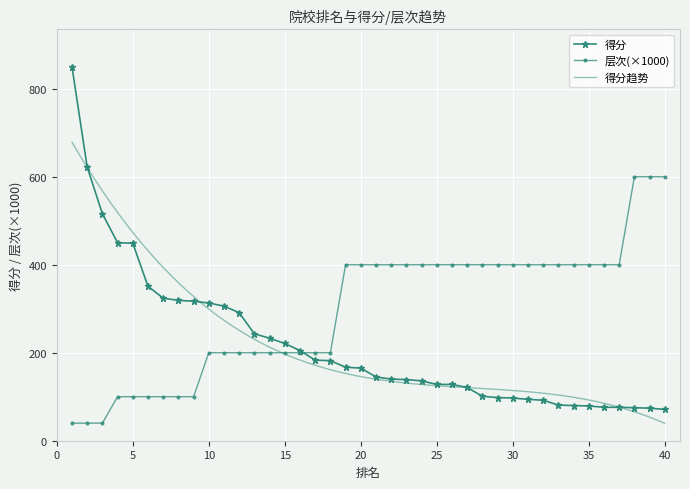

Which has a higher value, 35 or 13?

13